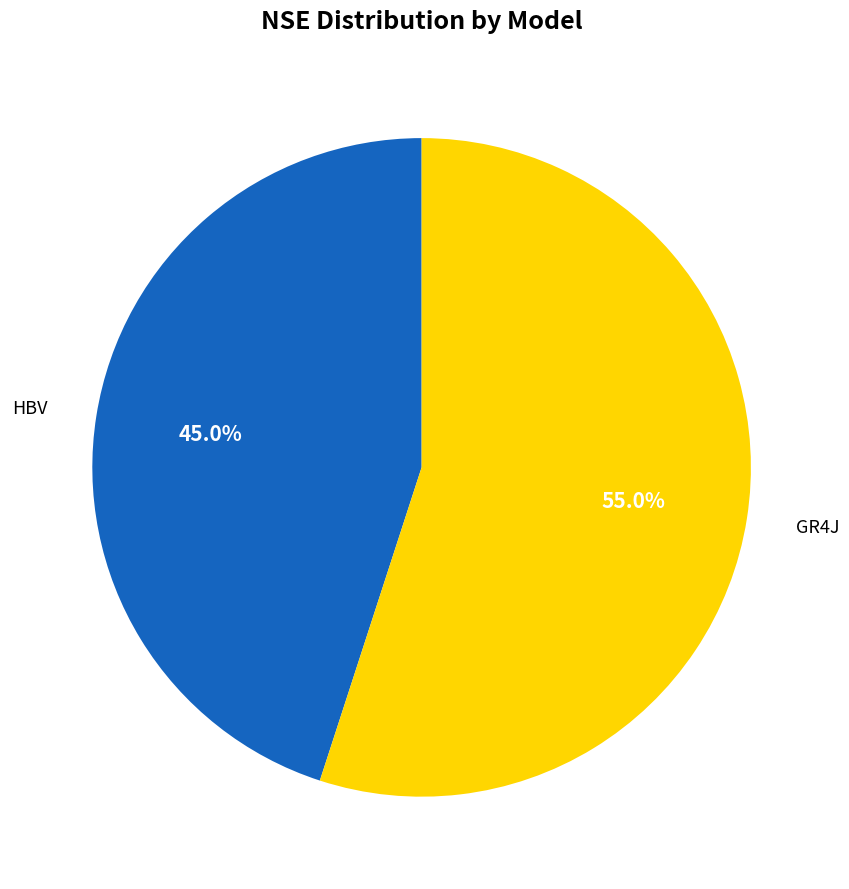

To the nearest percent, what is the combined percentage of HBV and GR4J?

100%